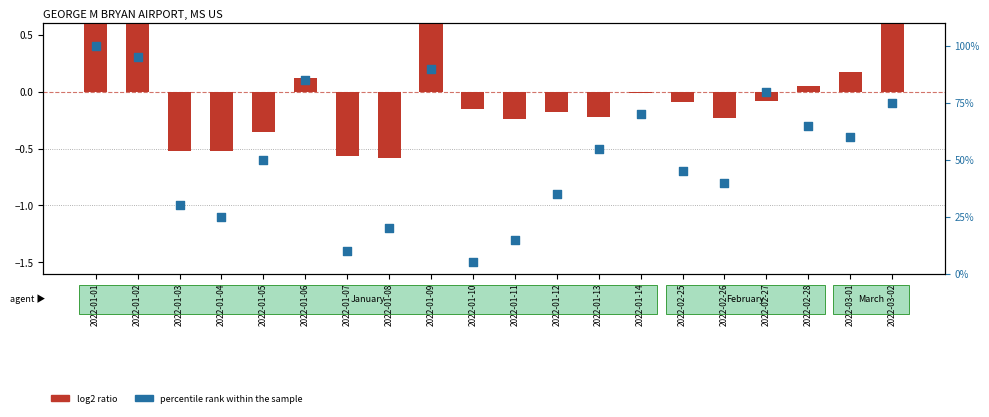

At which category is the sum across all series the highest?

2022-01-01